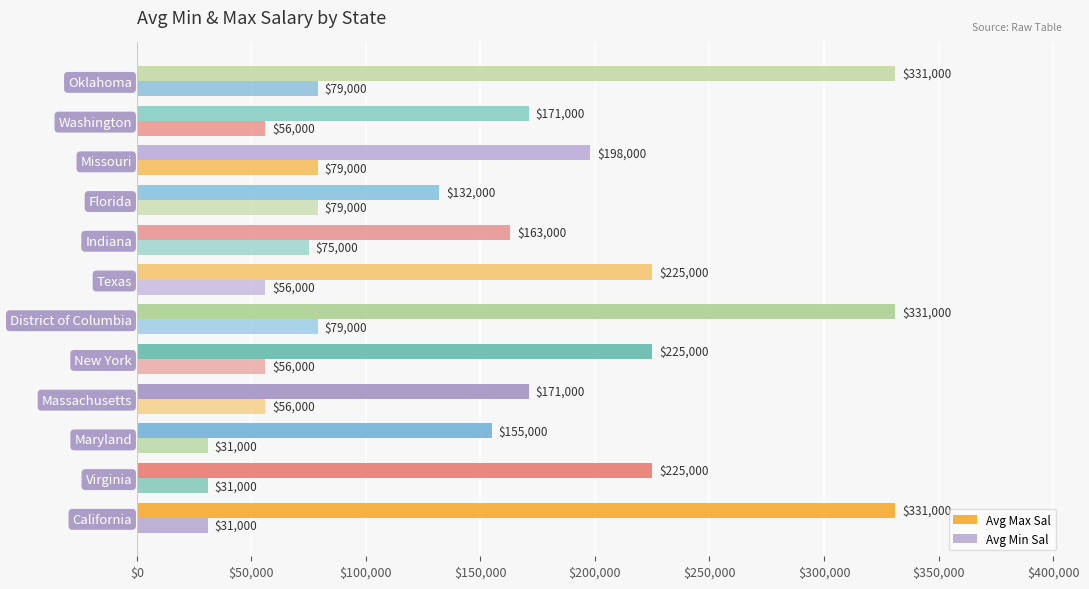

What is the value of the Avg Min Sal bar at the 8th from the left?

75000